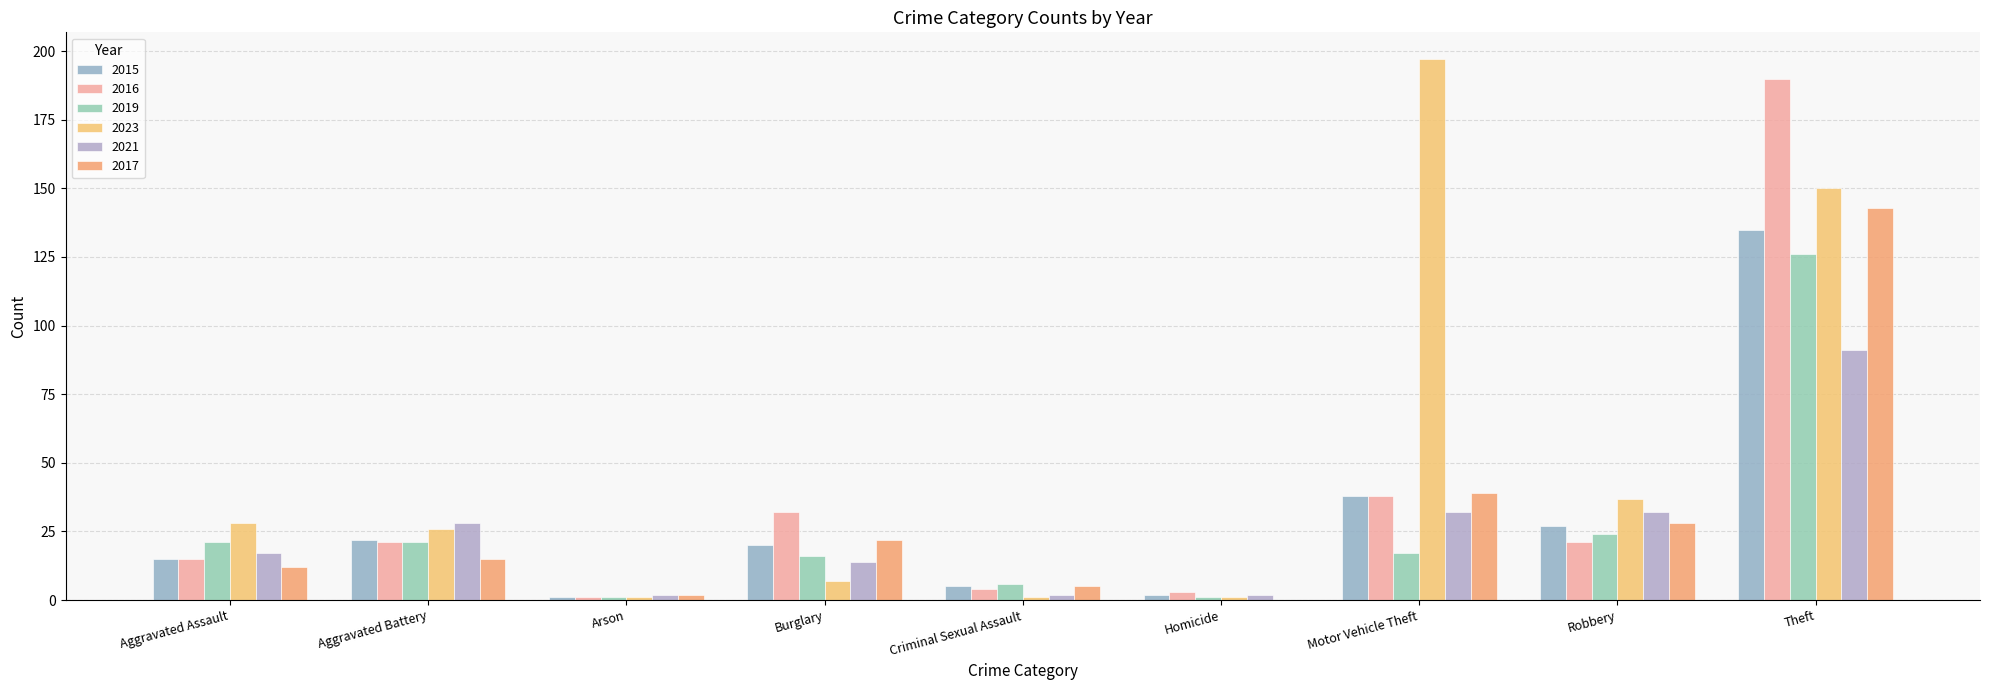

Reading left to right, what are all the values shown in this chart?

2015: 15	22	1	20	5	2	38	27	135
2016: 15	21	1	32	4	3	38	21	190
2019: 21	21	1	16	6	1	17	24	126
2023: 28	26	1	7	1	1	197	37	150
2021: 17	28	2	14	2	2	32	32	91
2017: 12	15	2	22	5	0	39	28	143